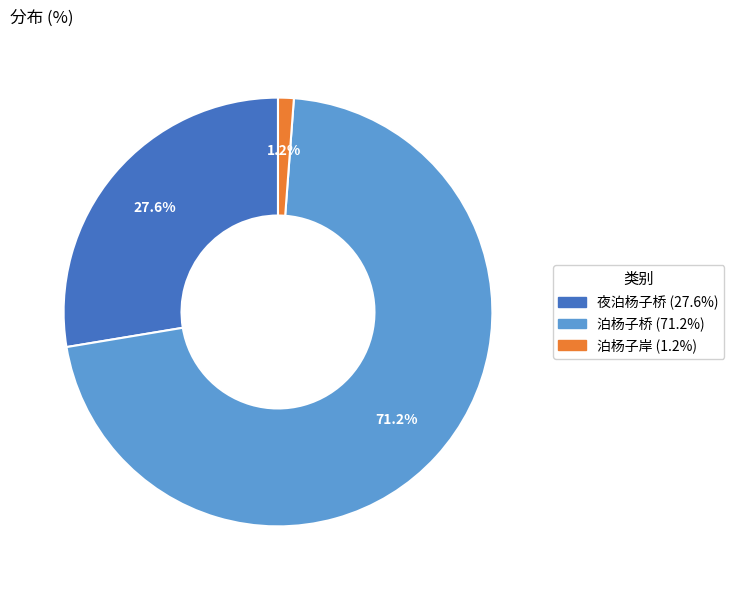

To the nearest percent, what portion does 泊杨子桥 represent?

71%